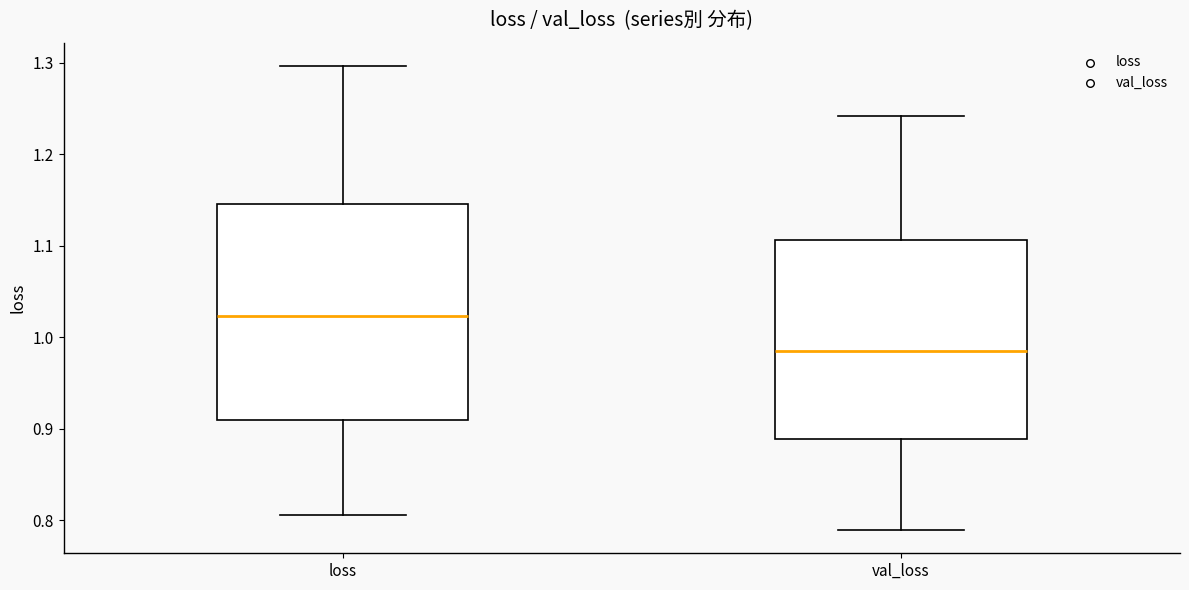

Comparing the boxes themselves (not the whiskers), which one is the tallest?

loss